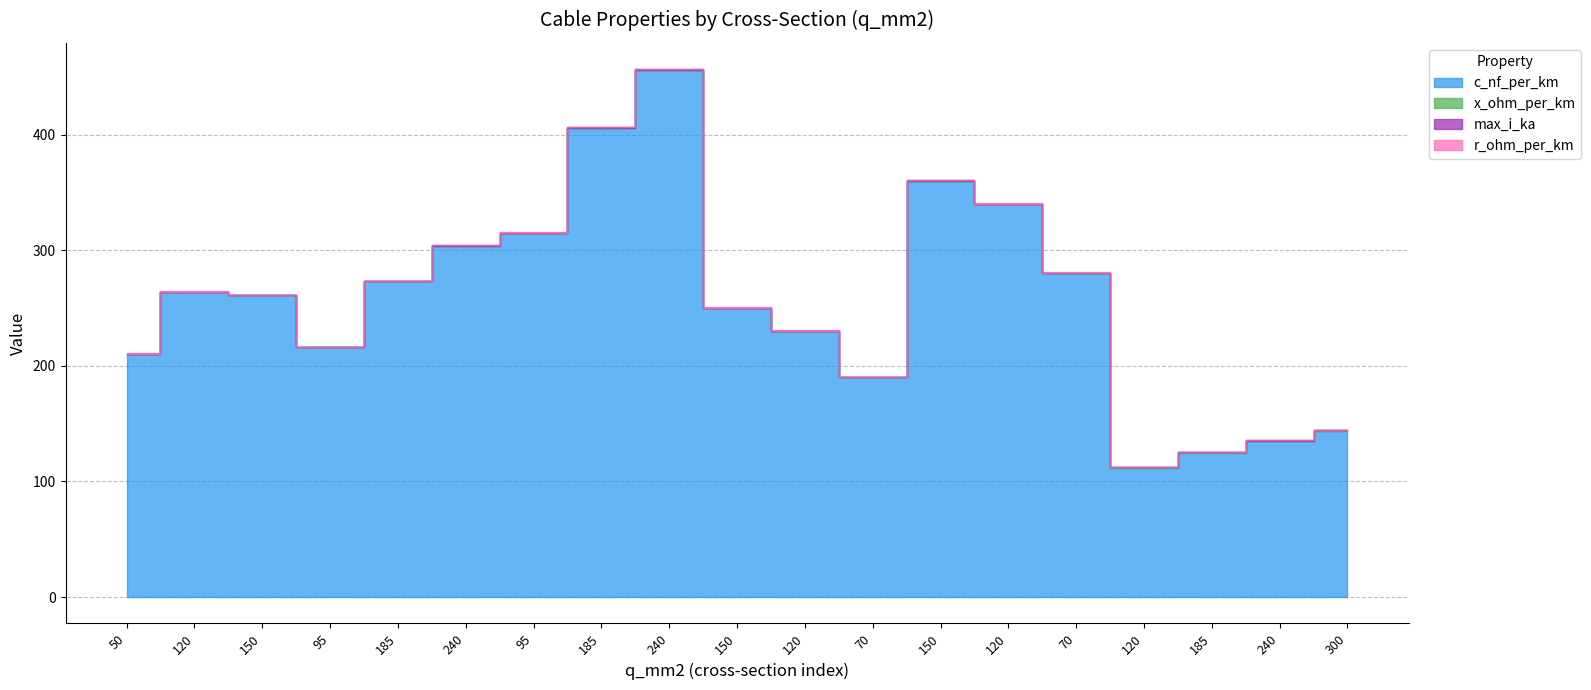

What is the sum of the max_i_ka values at 240 and 150?

0.7